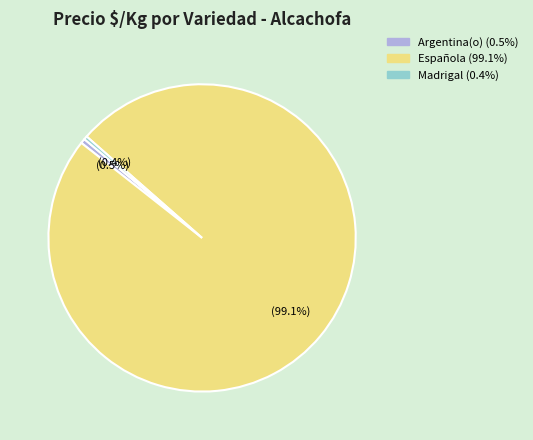

To the nearest percent, what is the average slice percentage?

33%